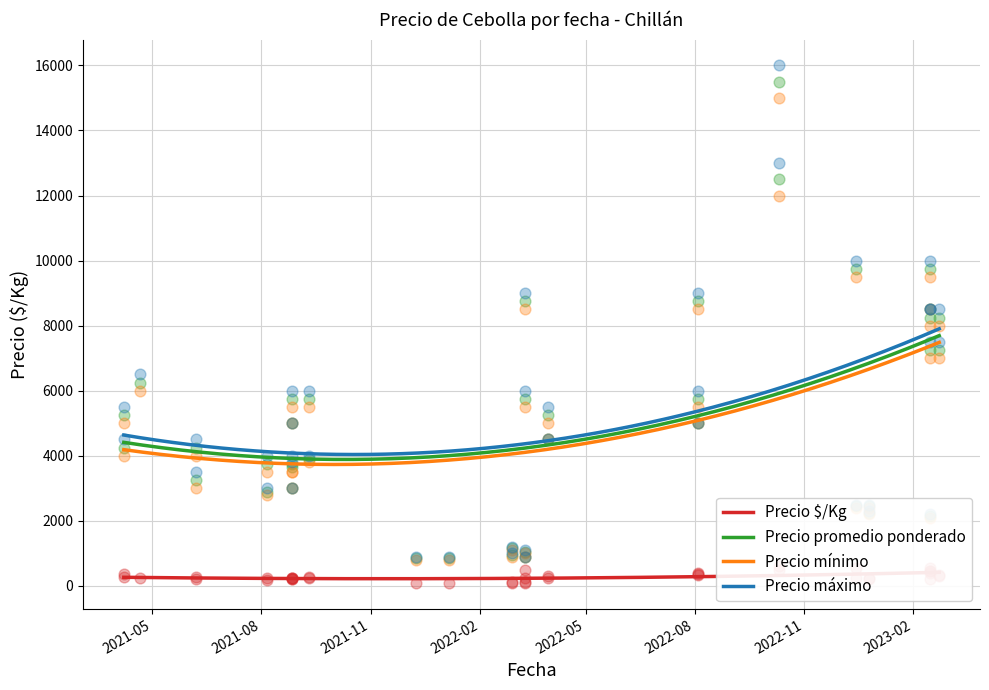

Which series has the largest Y range (max minus min)?

Precio máximo